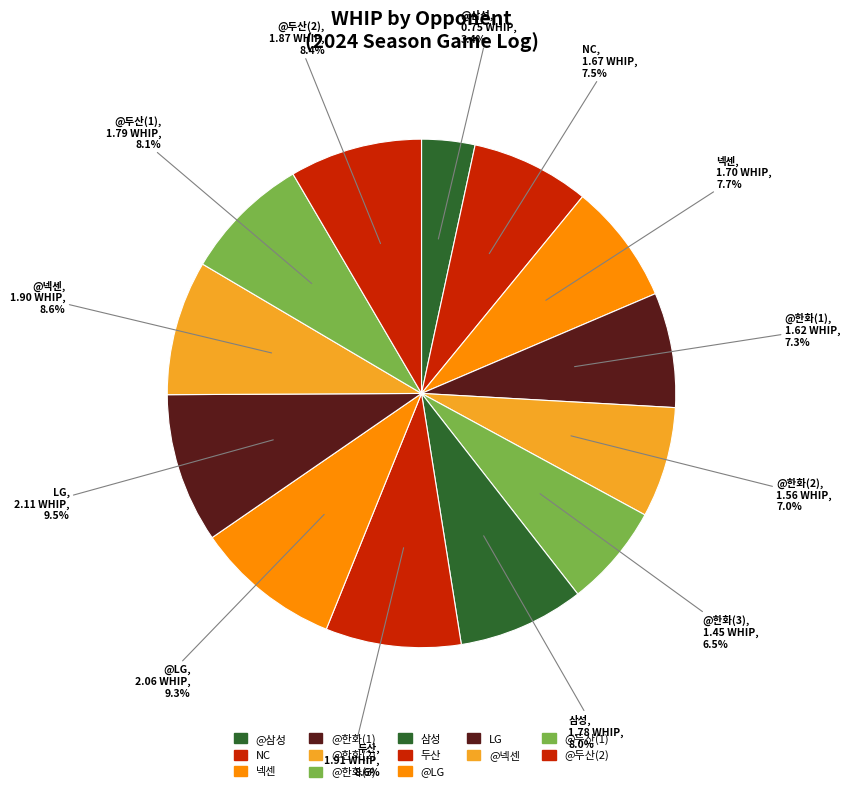

Which slice is the smallest?

@삼성